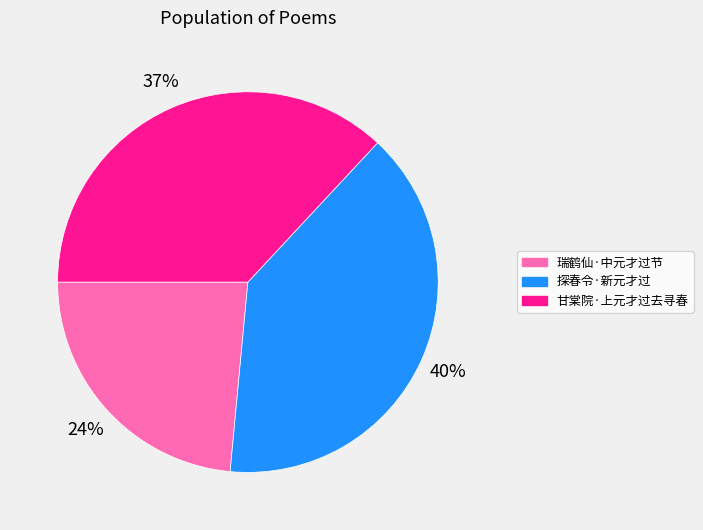

Which slice is the largest?

探春令·新元才过